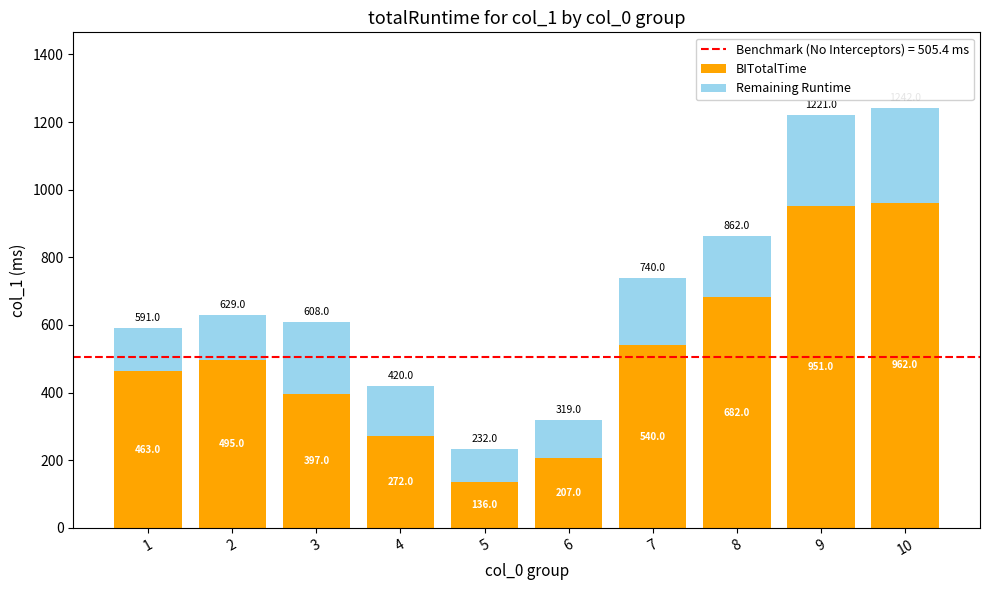

At which label is BITotalTime closest to 549?

7